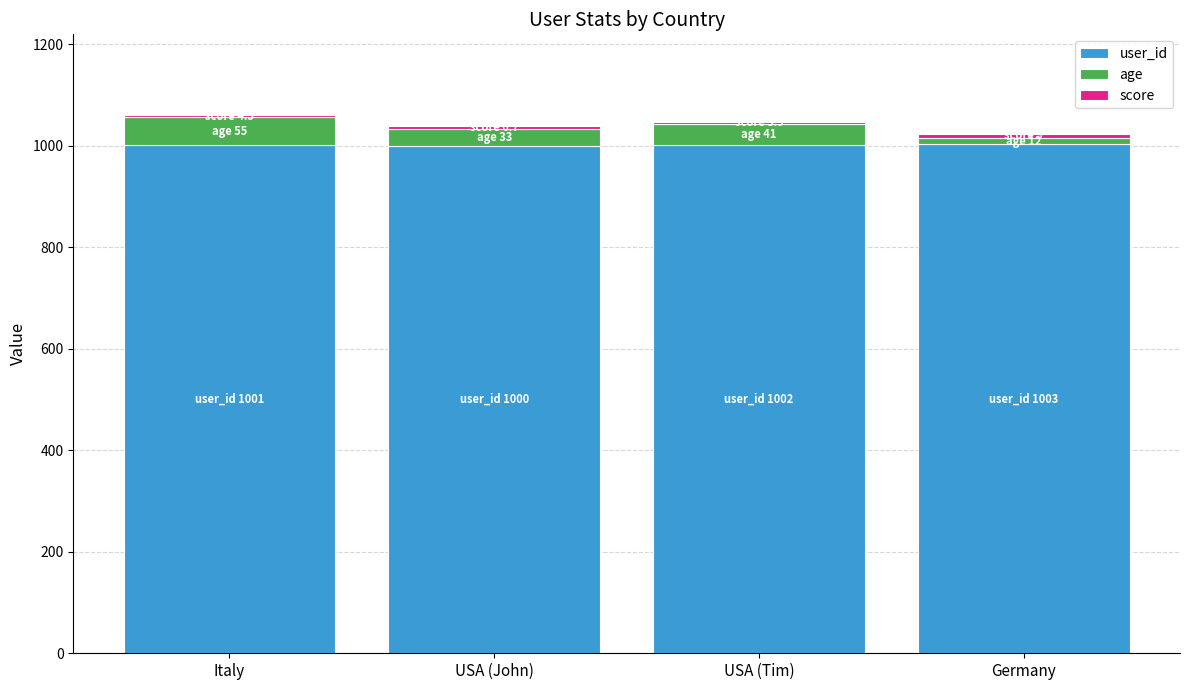

What is the lowest value of the user_id series?

1000.0